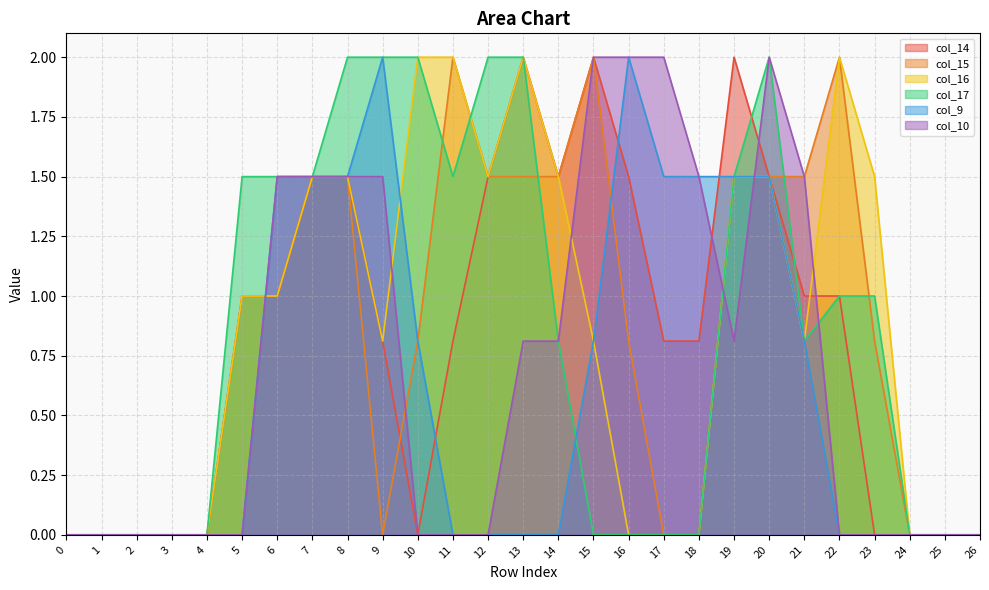

Which label corresponds to the largest value in the chart?

13